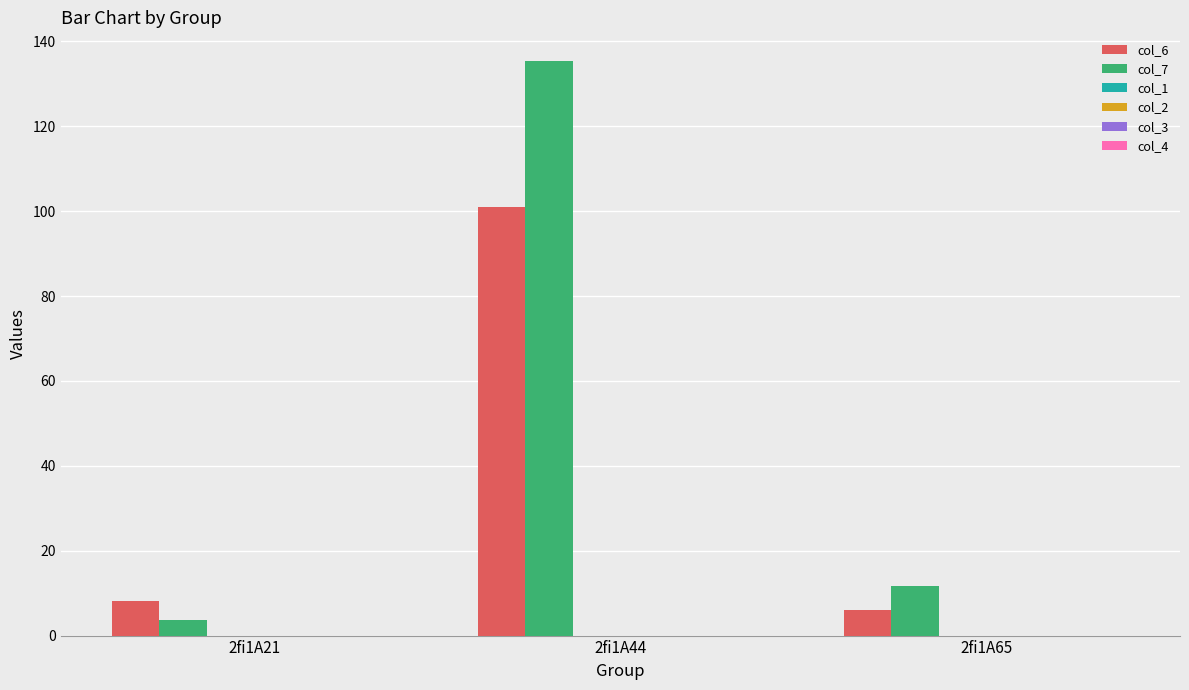

What is the greatest value displayed?

135.4